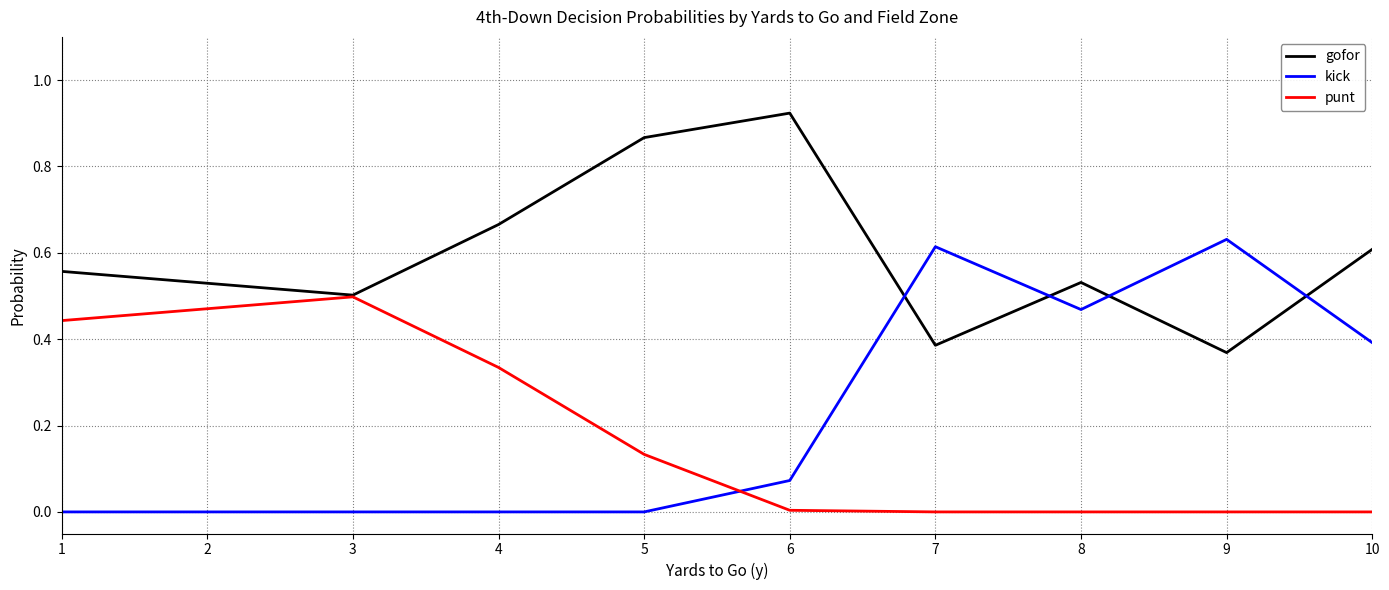

Which series changed the most between 3 and 10?

punt